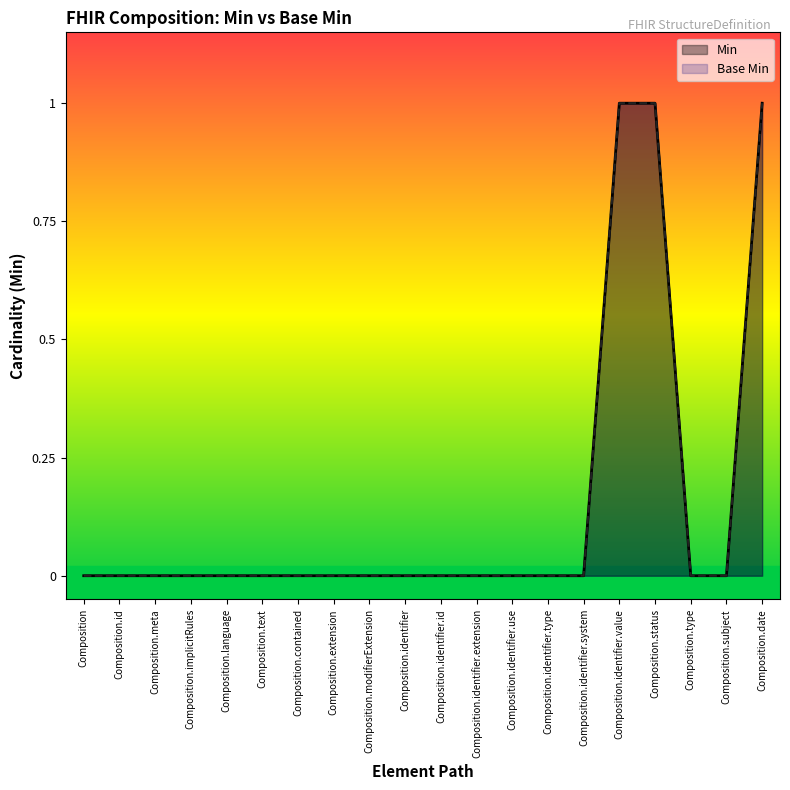

What is the value of the Min point at the 16th from the left?

1